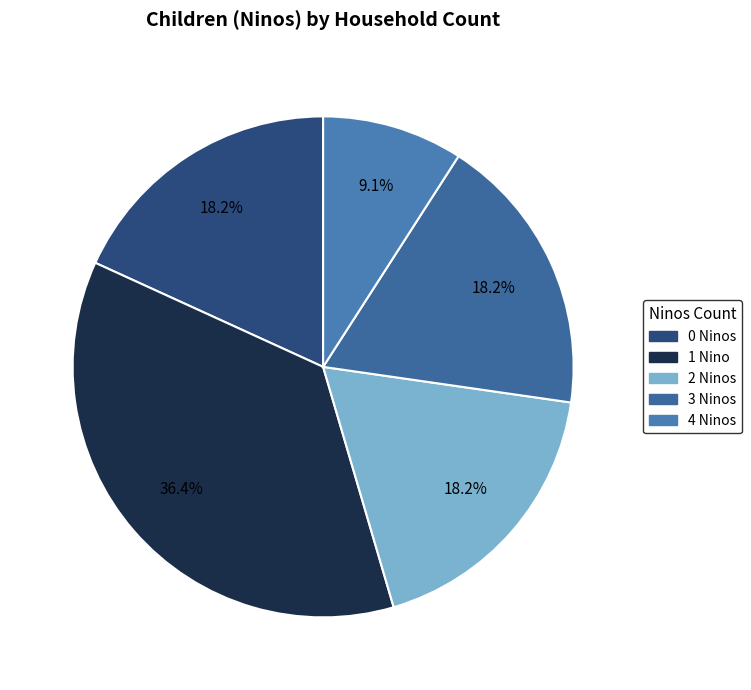

To the nearest percent, what is the difference between the largest and smallest slice percentages?

27%